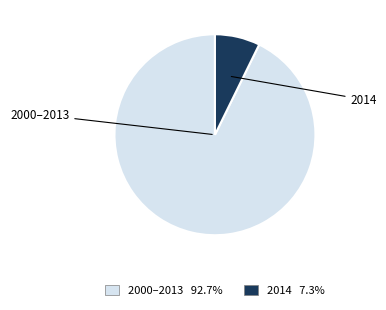

Does any single category account for the majority?

Yes